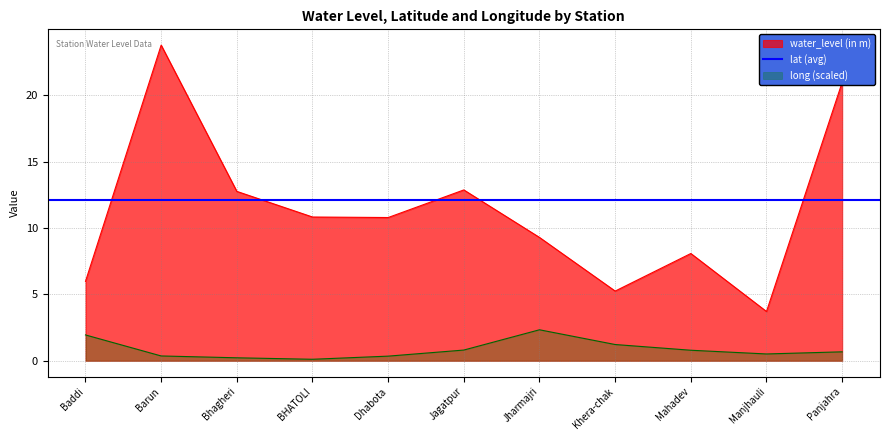

How many data points in water_level (in m) are less than 10?

5